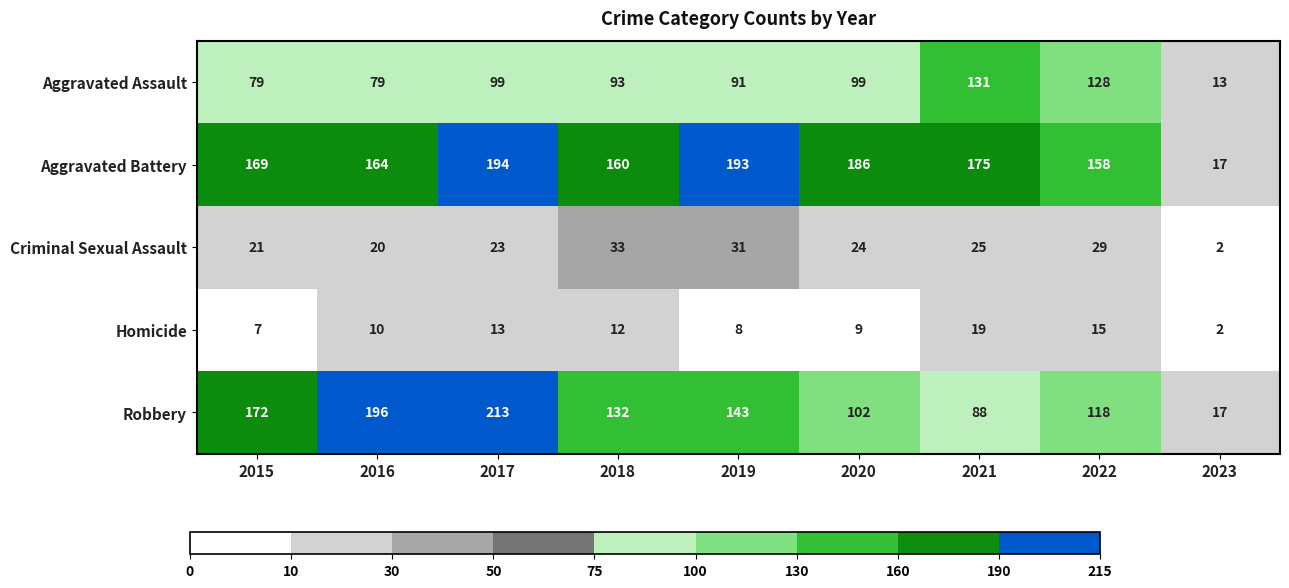

How many values in the Robbery series are below 132?

4